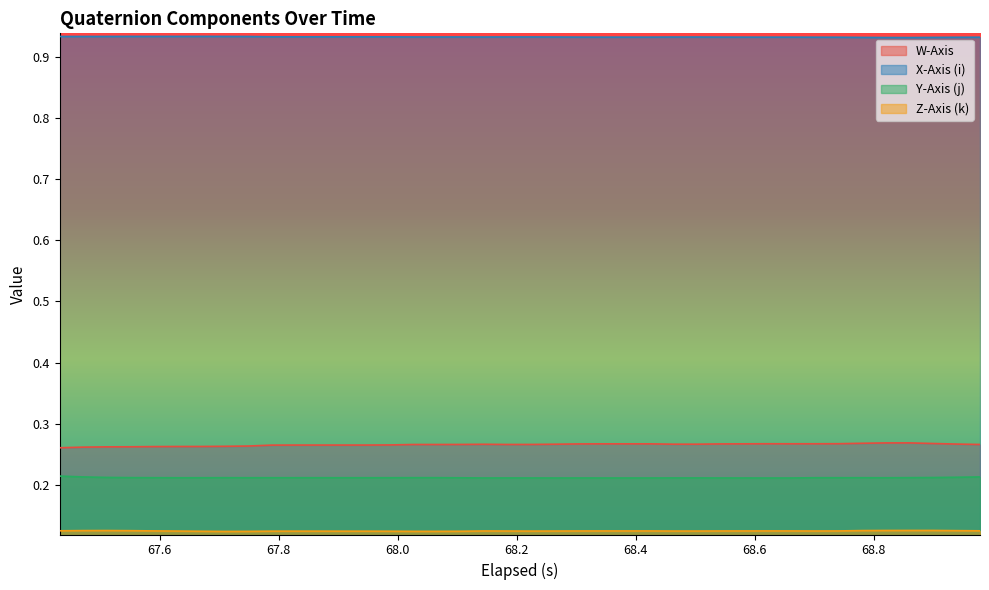

Which series has the largest total across all categories?

X-Axis (i)